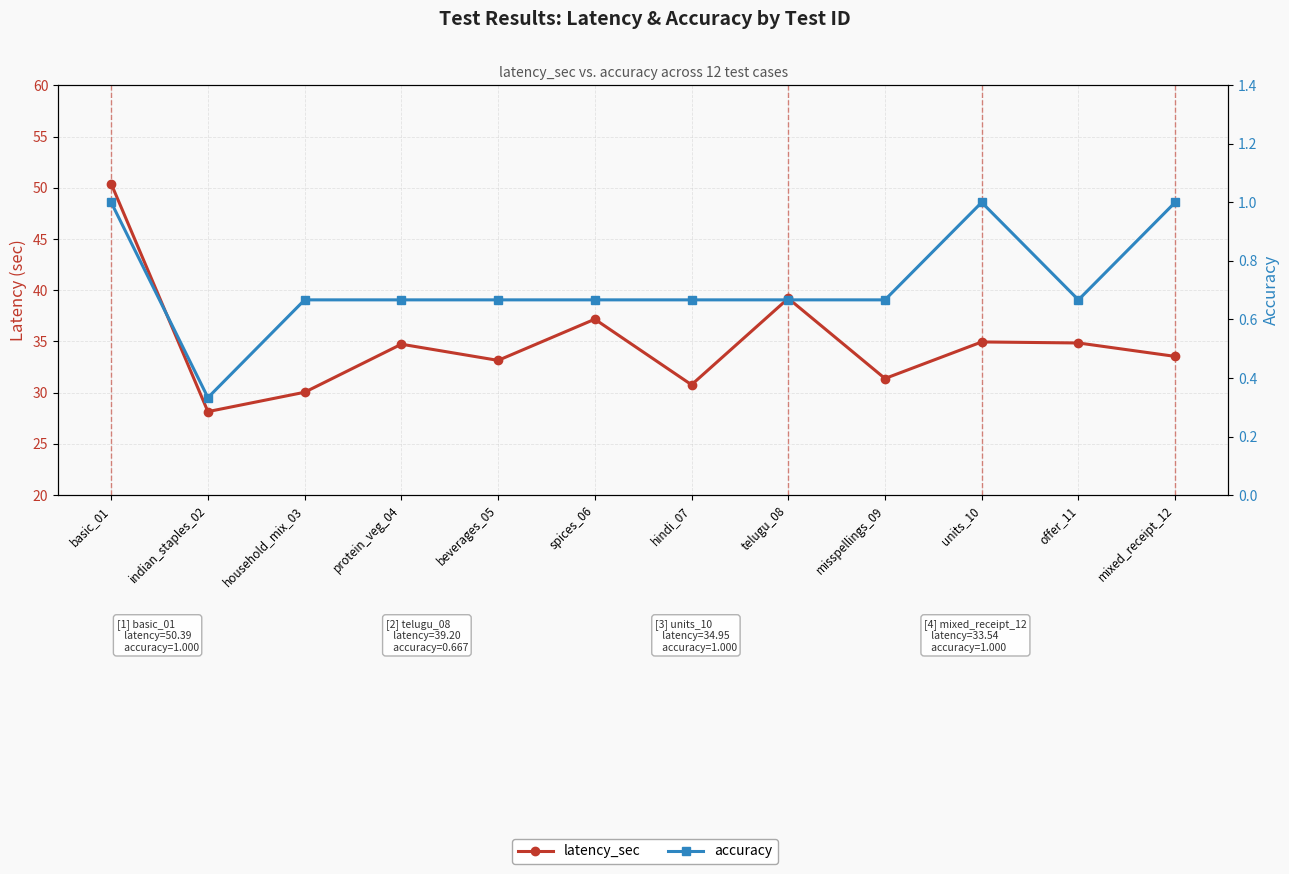

Which series changed the most between beverages_05 and misspellings_09?

latency_sec